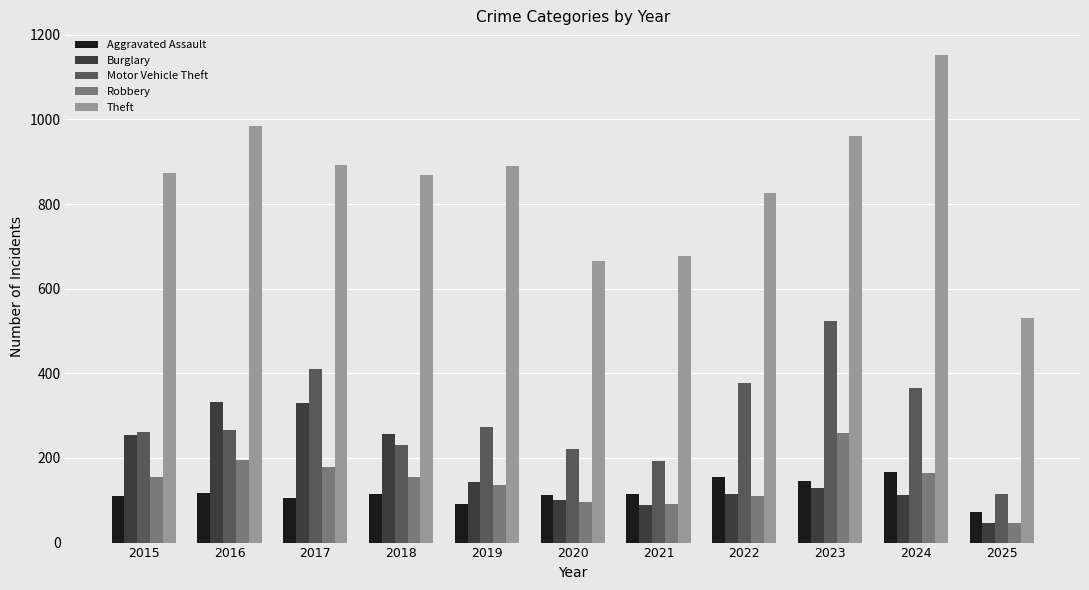

Rank the series by their maximum value, from lowest to highest.

Aggravated Assault, Robbery, Burglary, Motor Vehicle Theft, Theft